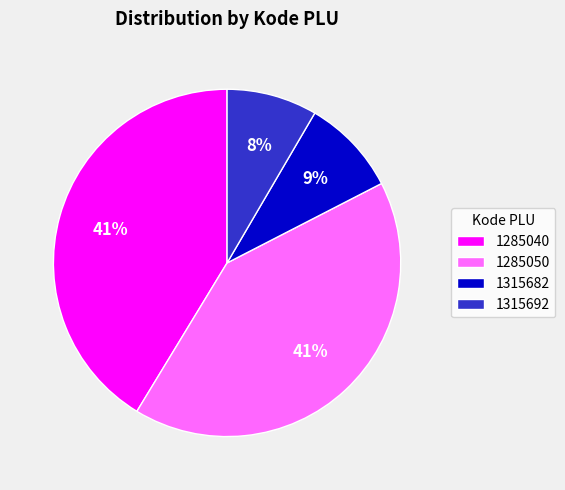

To the nearest percent, what portion does 1285050 represent?

41%